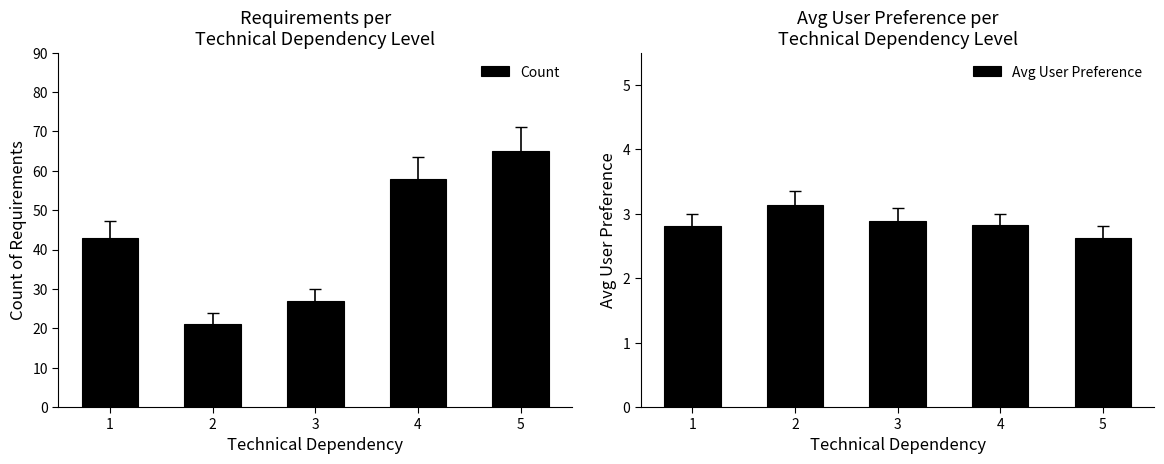

Between 3 and 1, which is larger?

1